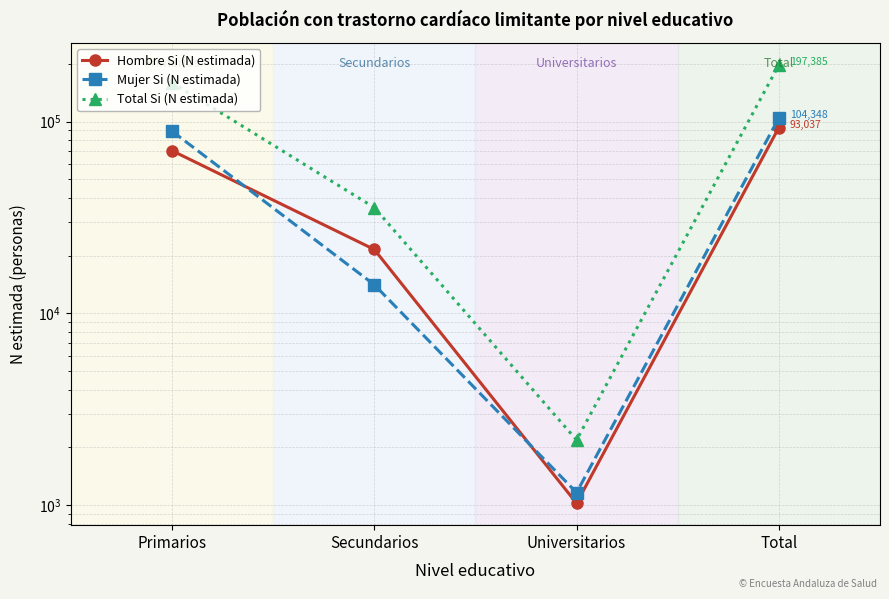

True or false: Total Si (N estimada) and Hombre Si (N estimada) intersect in this chart.

False